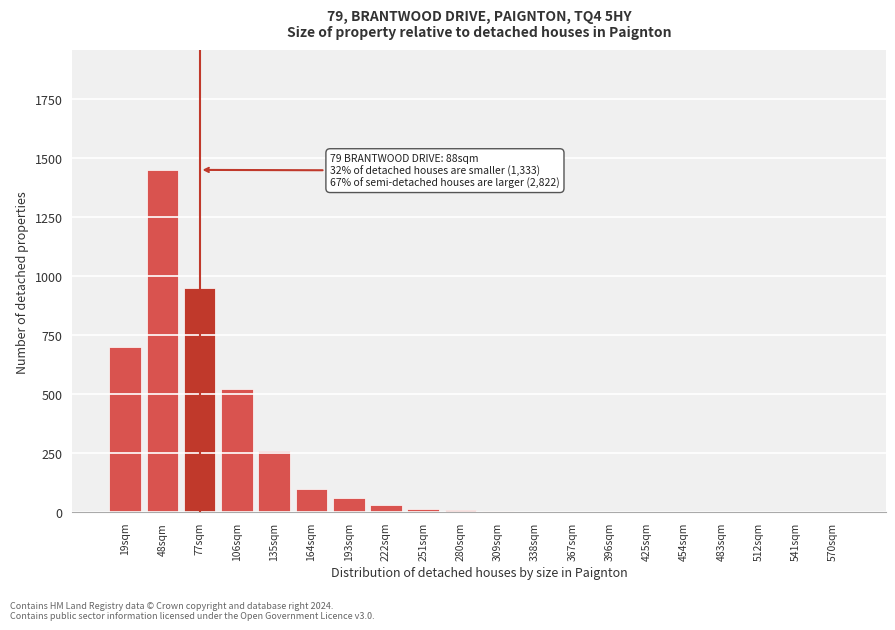

The chart shows a value of 950 at 77sqm. True or false?

True